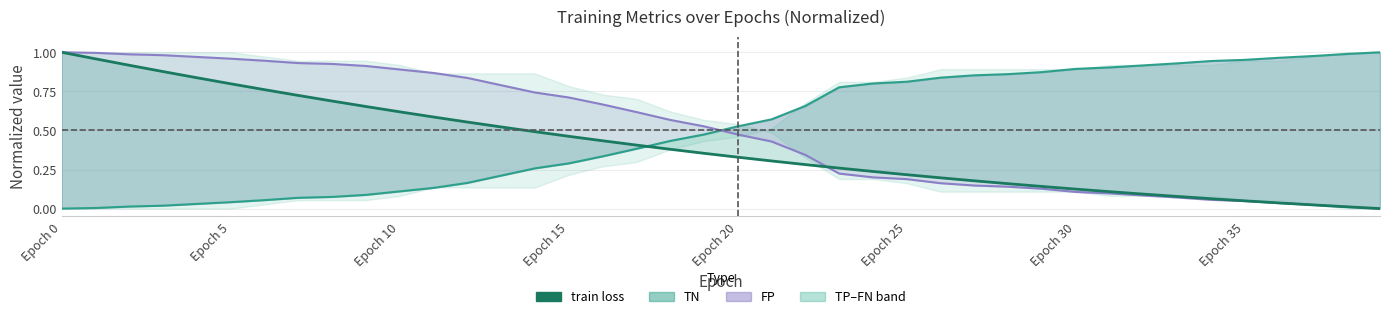

How many values in the TN series exceed 0?

39